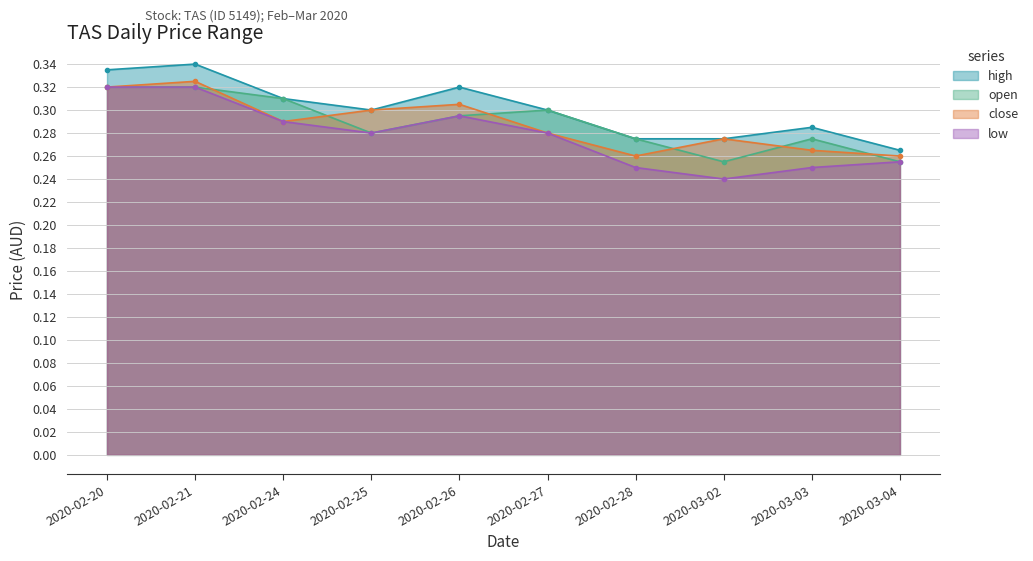

How many lines are shown in the chart?

4